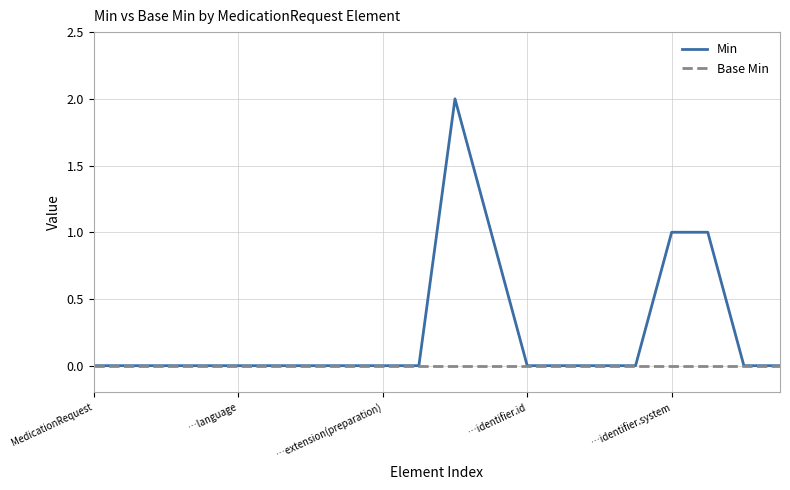

Which series has the largest range (max minus min)?

Min